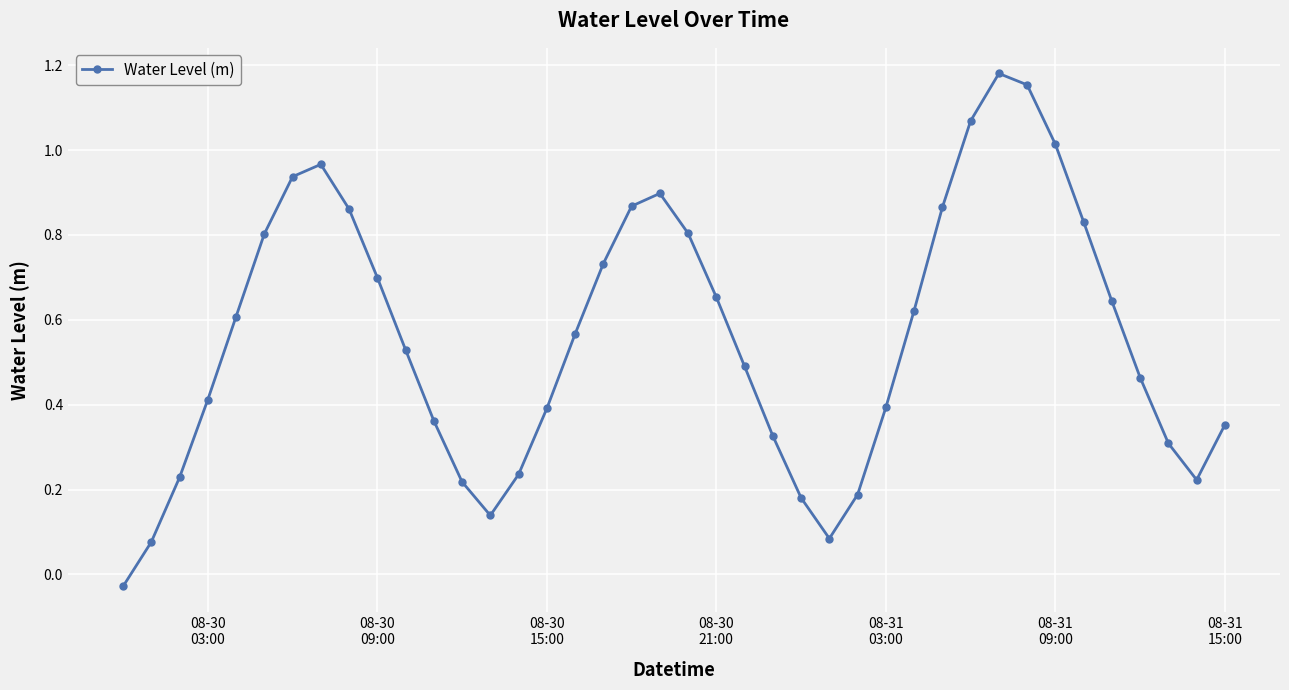

What is the sum of all values?

22.4